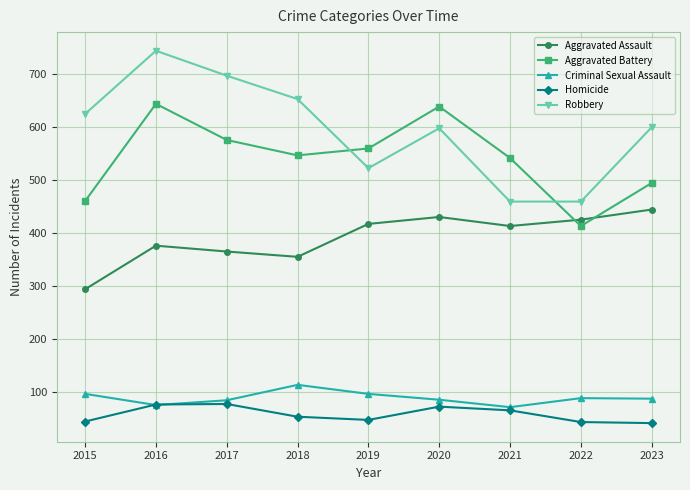

What is the approximate value of Aggravated Assault at 2023?

444